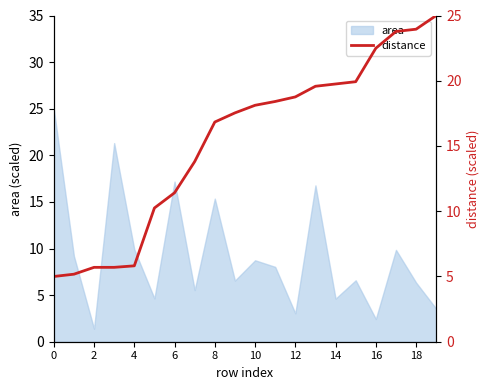

What is the greatest value displayed?

25.0